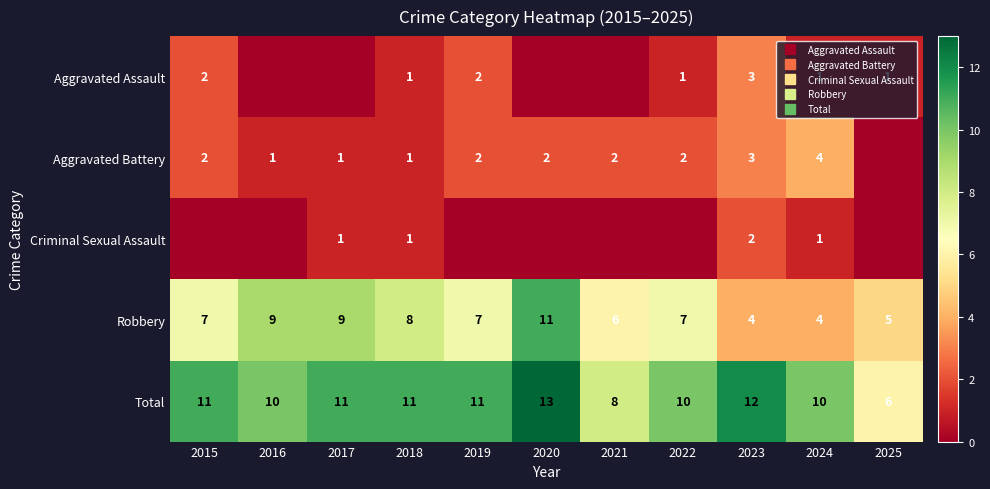

What is the average value of the Aggravated Assault series?

1